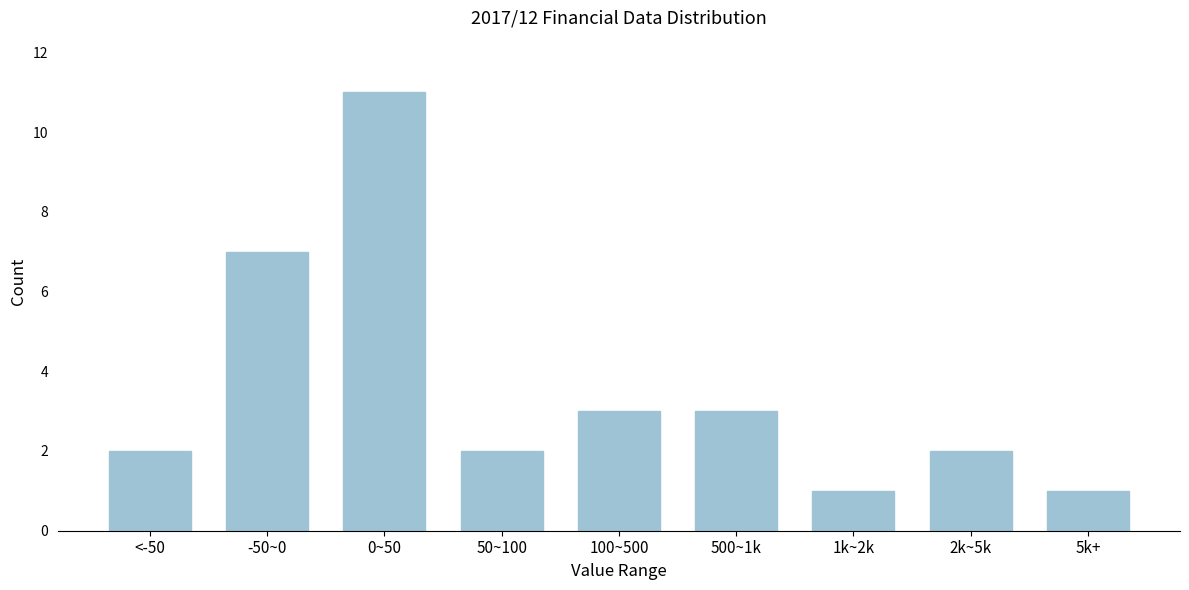

Reading left to right, list all the values displayed in this chart.

<-50=2	-50~0=7	0~50=11	50~100=2	100~500=3	500~1k=3	1k~2k=1	2k~5k=2	5k+=1